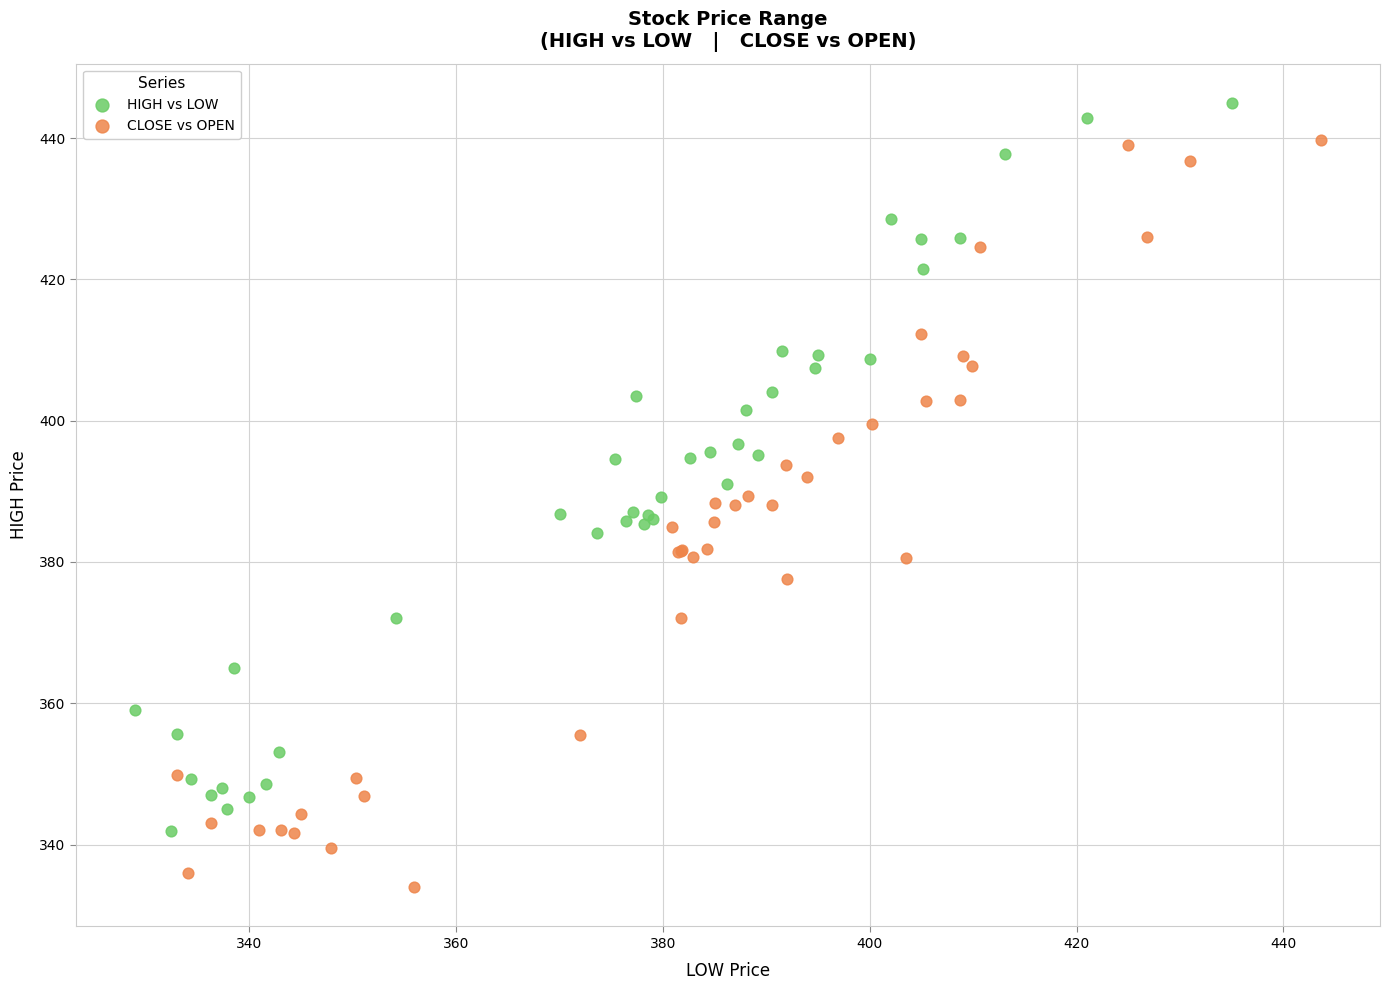

Which series contains the highest Y value?

HIGH vs LOW